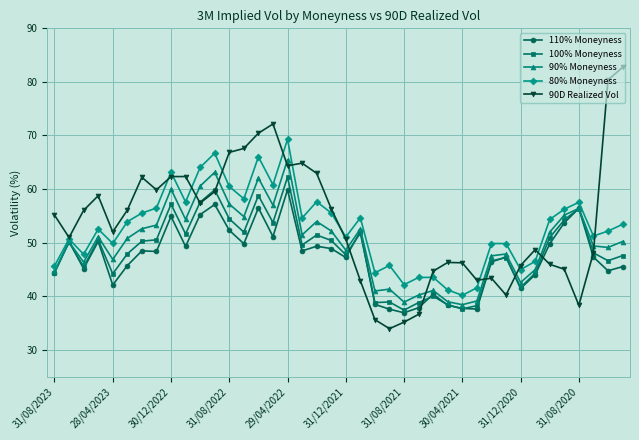

What is the lowest value of the 80% Moneyness series?

40.2